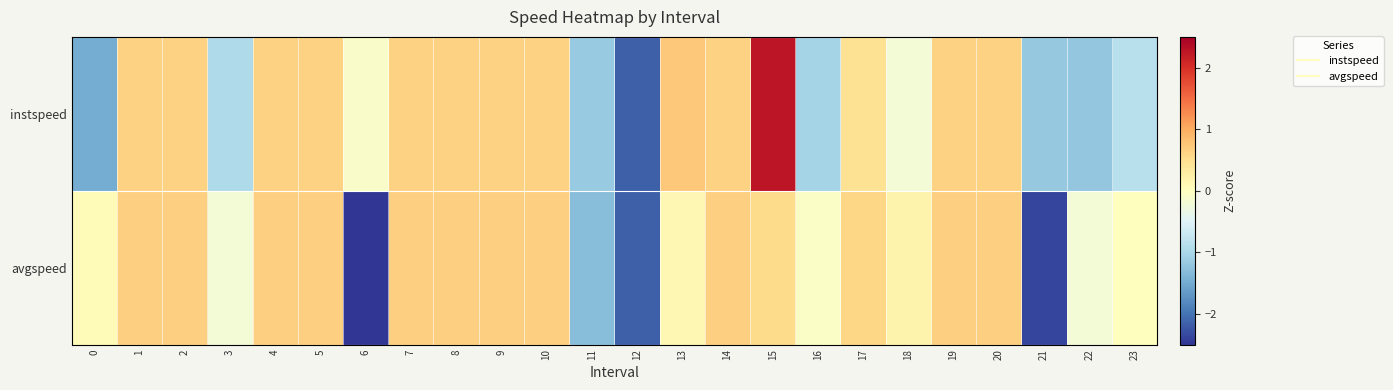

Which label corresponds to the largest value in the chart?

15